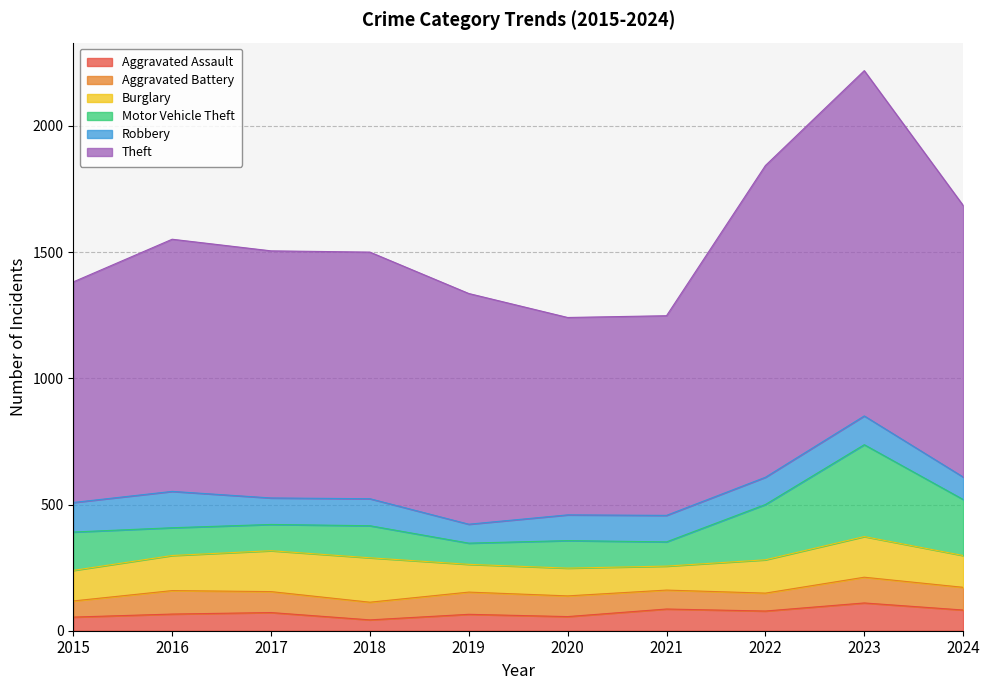

What is the sum of the Theft values at 2023 and 2024?

2444